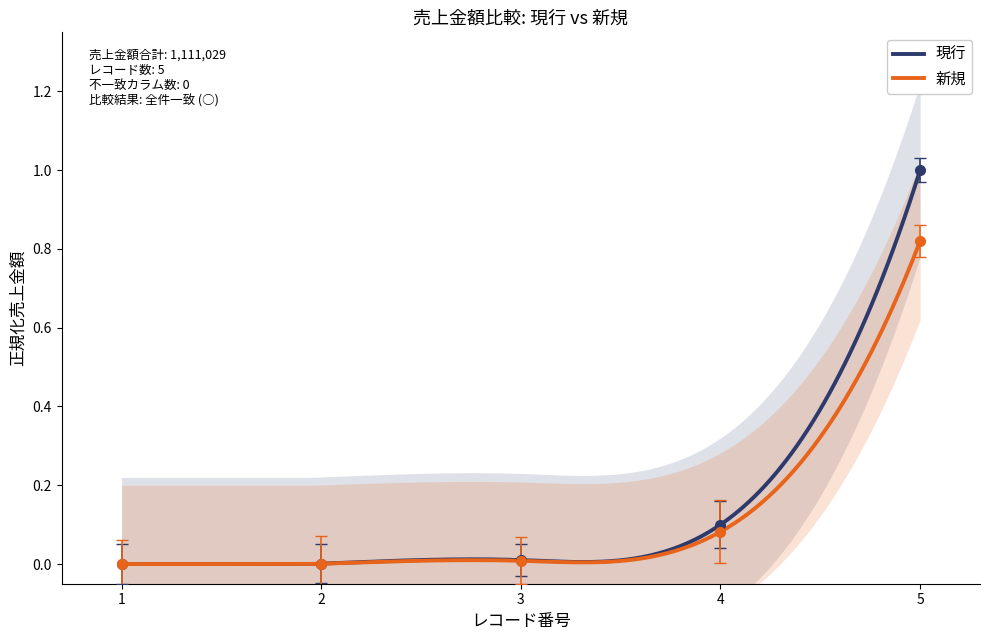

True or false: 現行 and 新規 intersect in this chart.

False